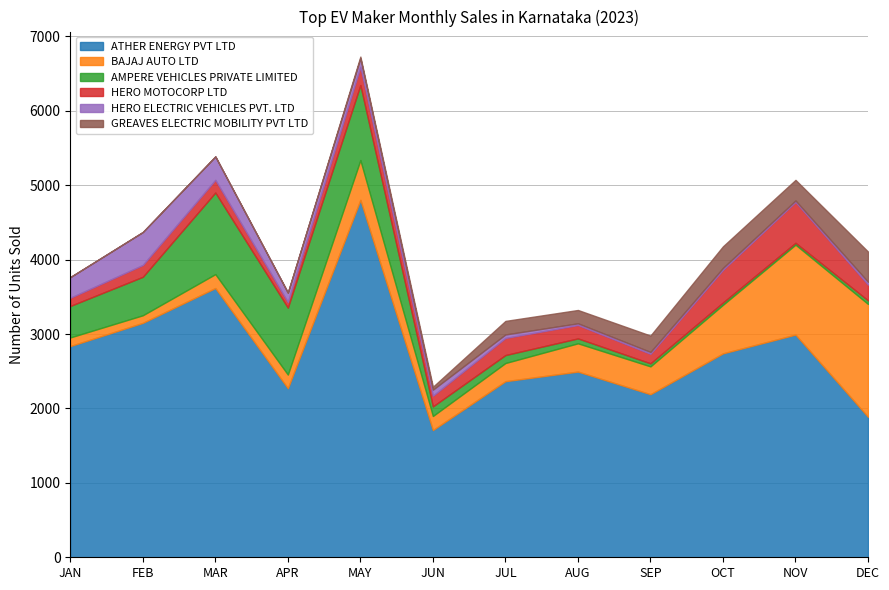

What is the sum of all BAJAJ AUTO LTD values?

5690